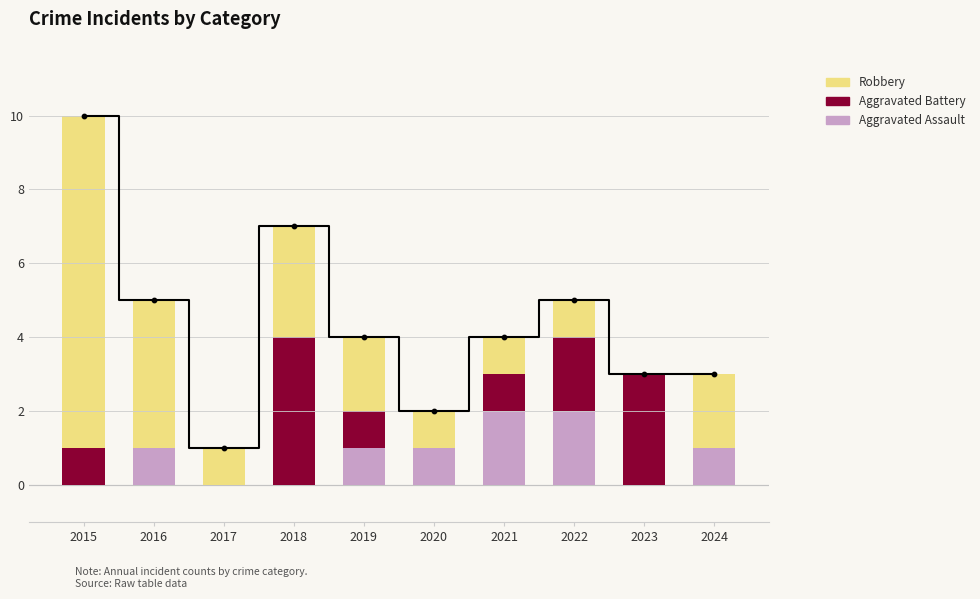

Which series reaches the minimum Y coordinate?

Aggravated Assault